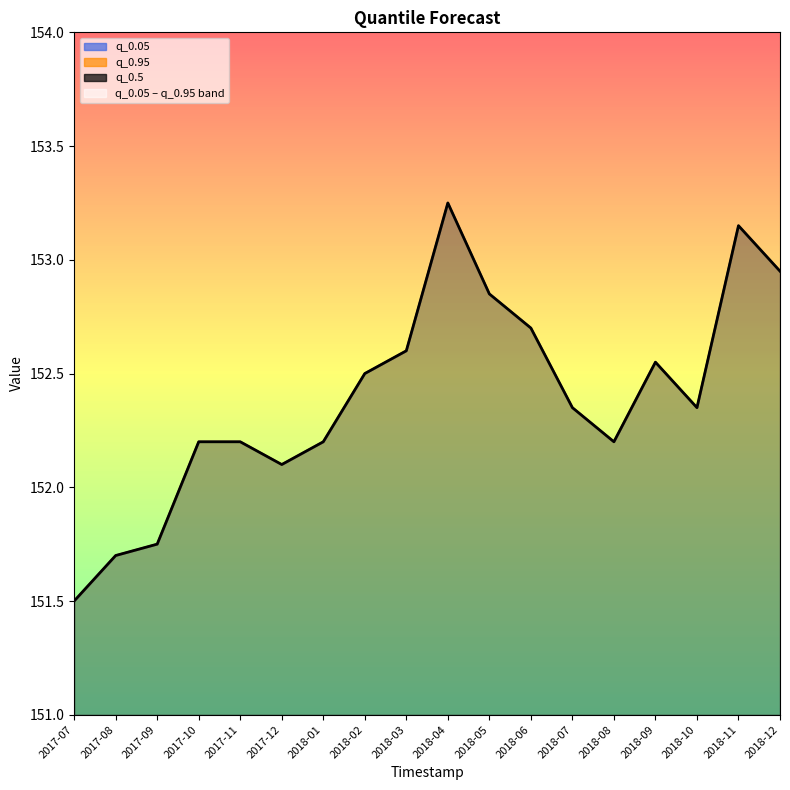

What are all the series names shown in the legend?

q_0.05, q_0.95, q_0.5